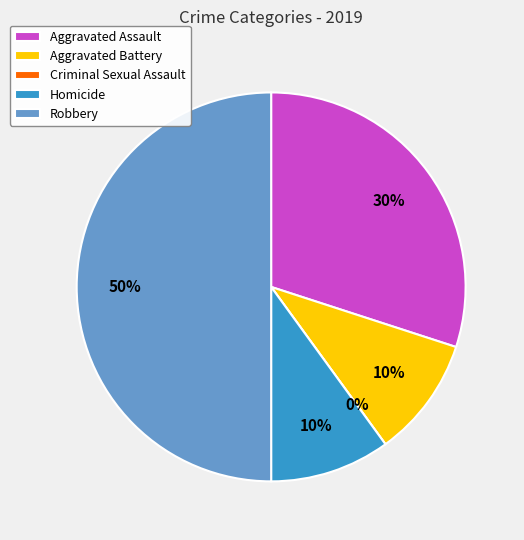

How many segments does this pie chart have?

5